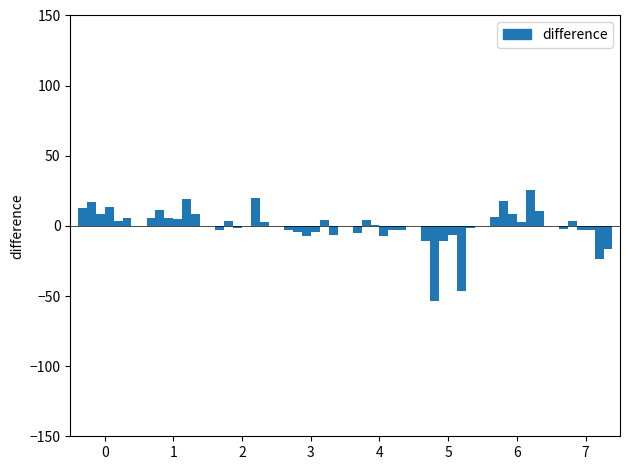

Are the bars horizontal?

No